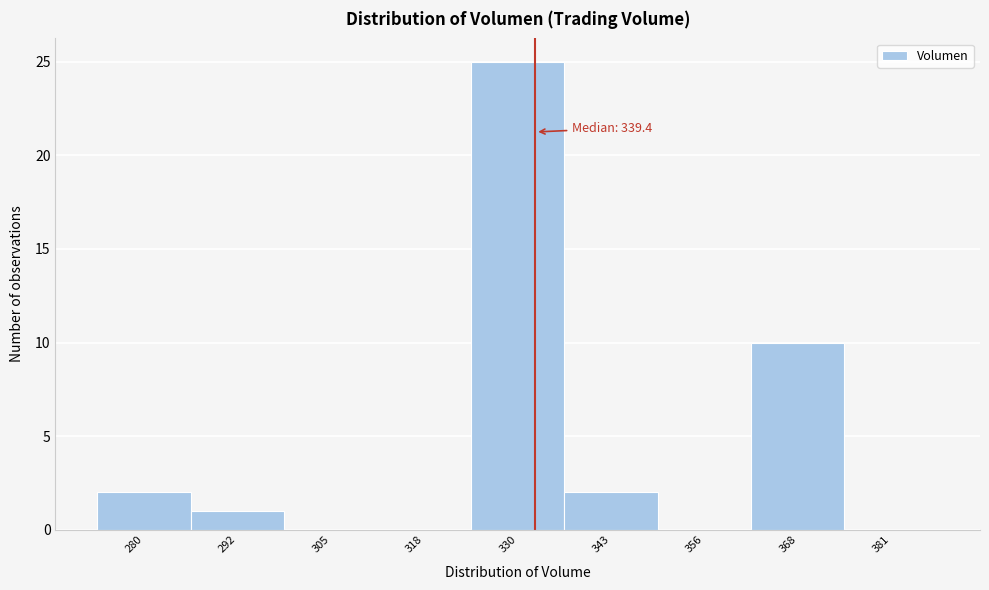

Reading left to right, transcribe all the data shown in this chart.

280=2	292=1	305=0	318=0	330=25	343=2	356=0	368=10	381=0